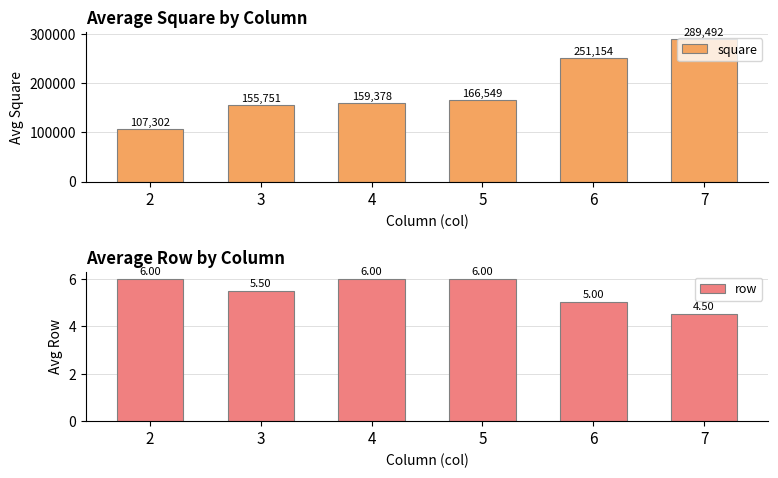

What is the difference between the maximum and minimum values in the row series?

1.5